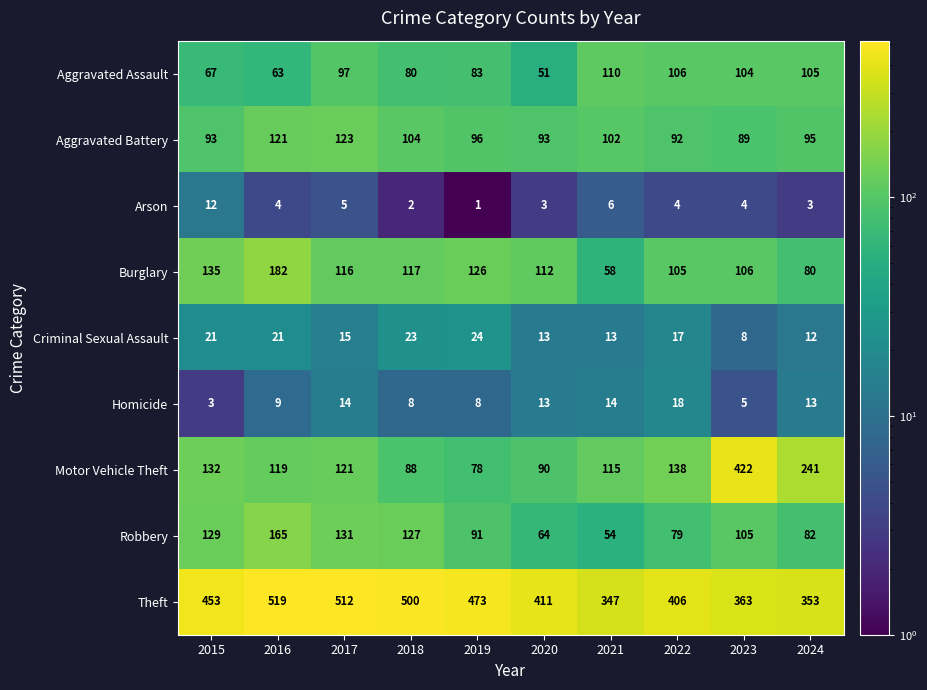

At how many categories does at least one series exceed 272?

10